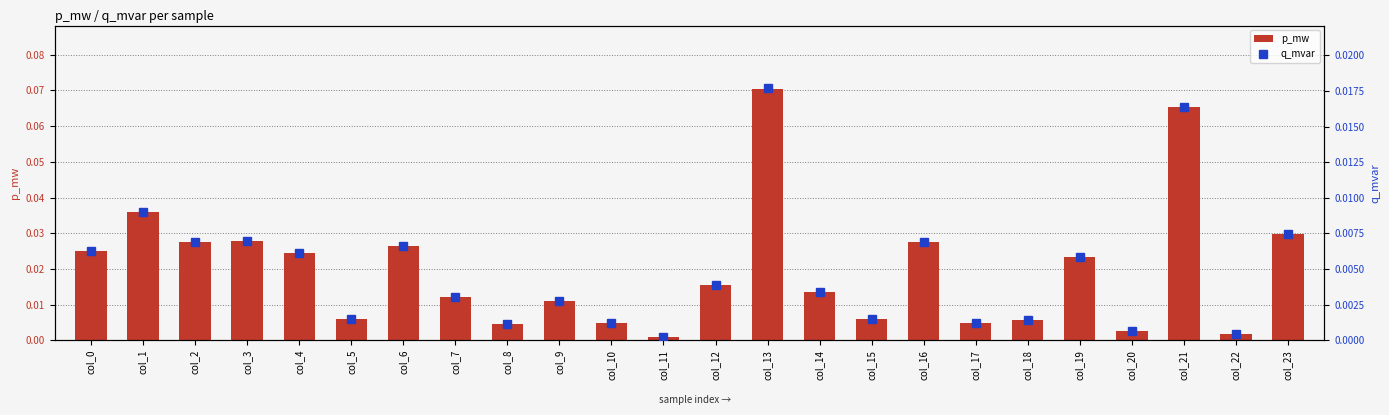

Is the value of p_mw at col_16 greater than the value of q_mvar at col_10?

Yes